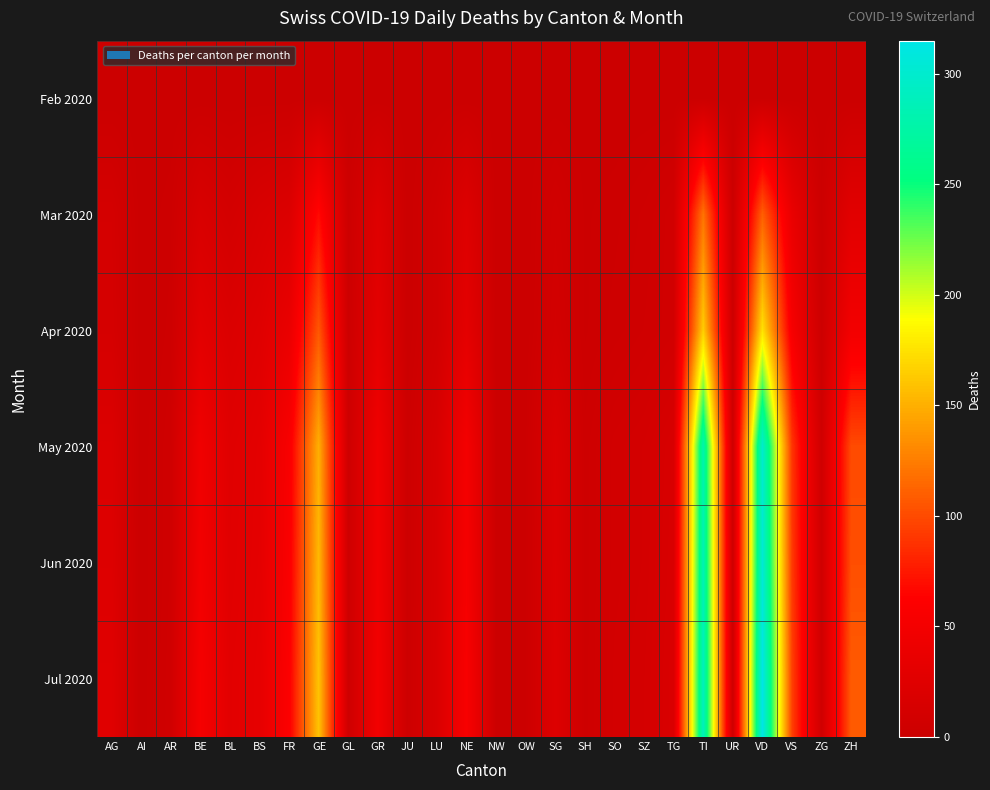

What is the total value across all series at BE?

189